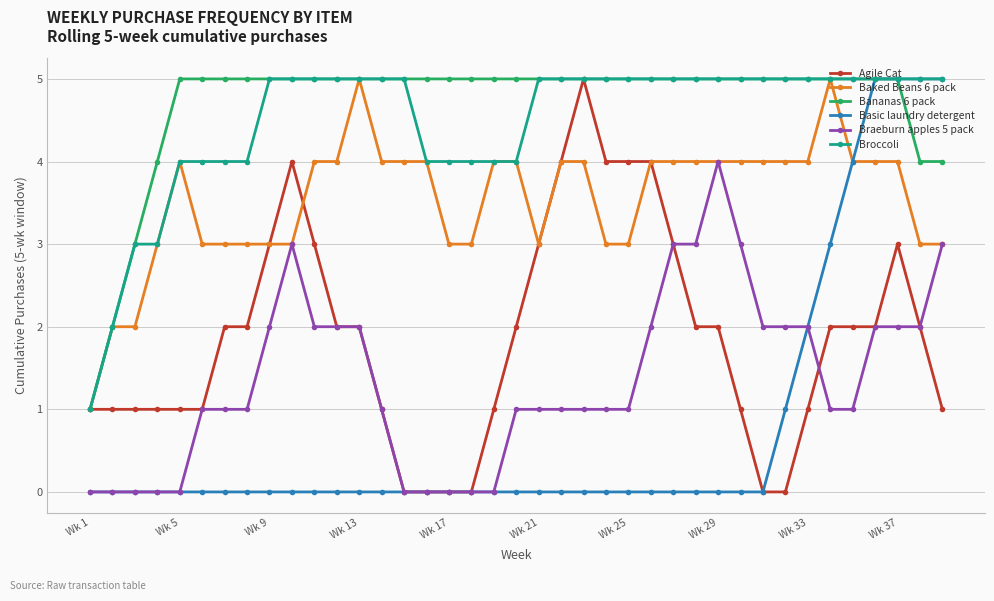

What are all the series names shown in the legend?

Agile Cat, Baked Beans 6 pack, Bananas 6 pack, Basic laundry detergent, Braeburn apples 5 pack, Broccoli